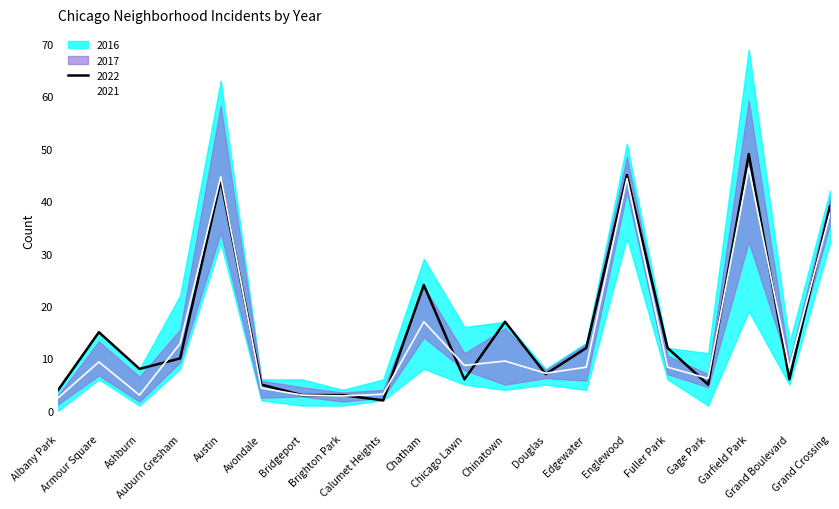

What is the average value of the 2017 series?

15